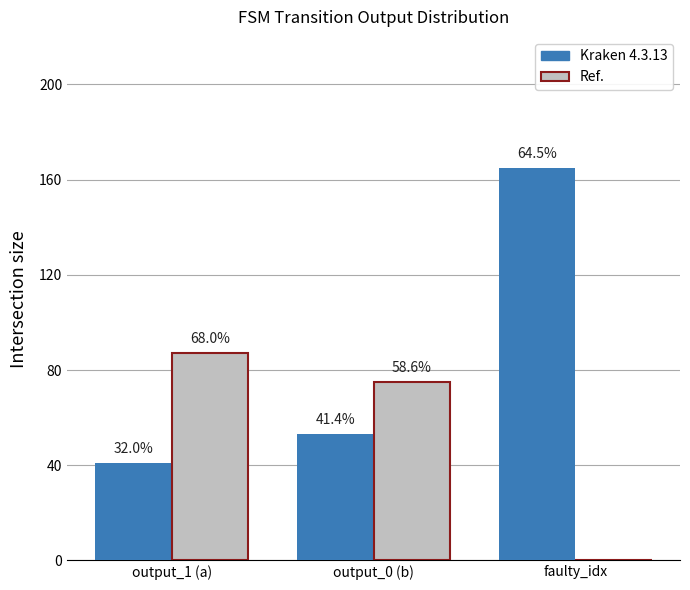

Are the bars horizontal?

No